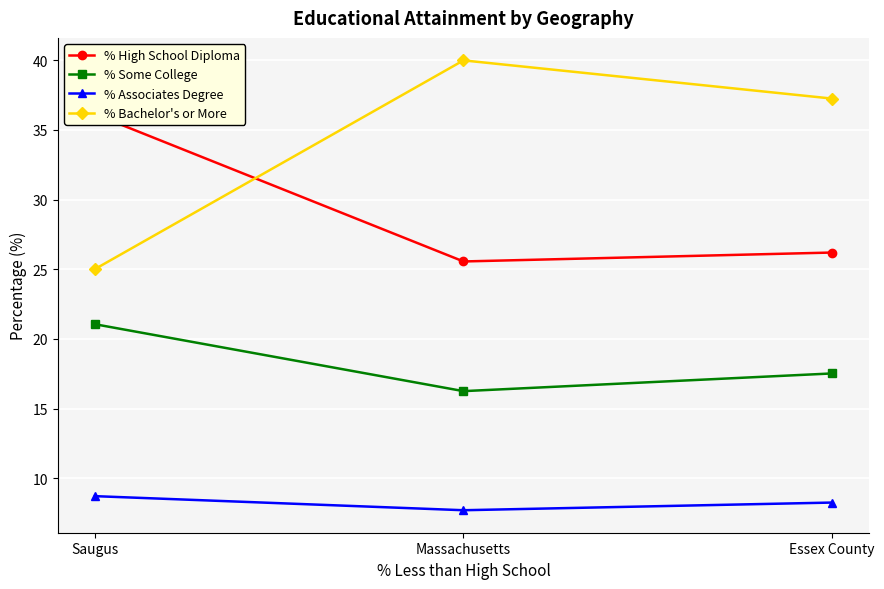

Which has a higher value, Essex County or Saugus?

Saugus